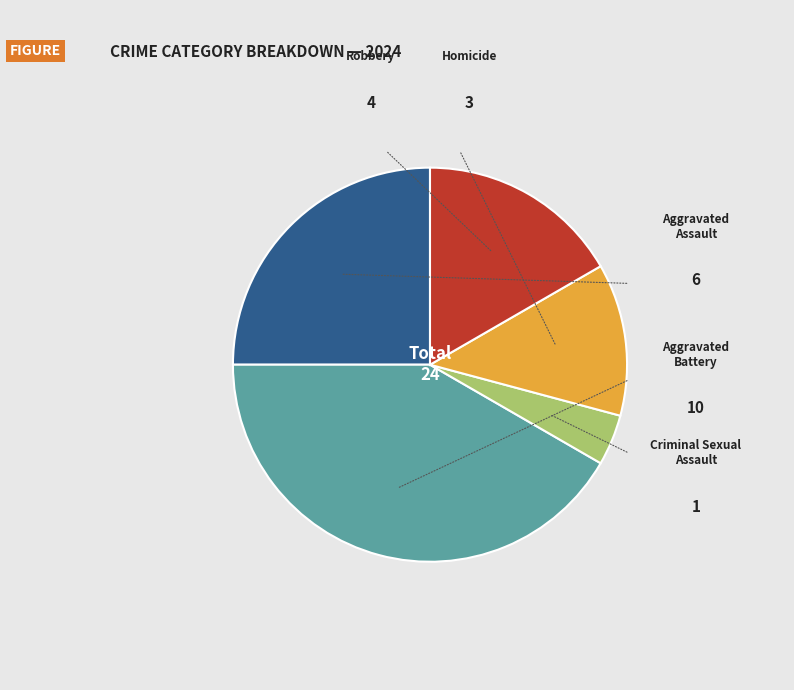

Rank the categories by value from lowest to highest.

Criminal Sexual Assault, Homicide, Robbery, Aggravated Assault, Aggravated Battery